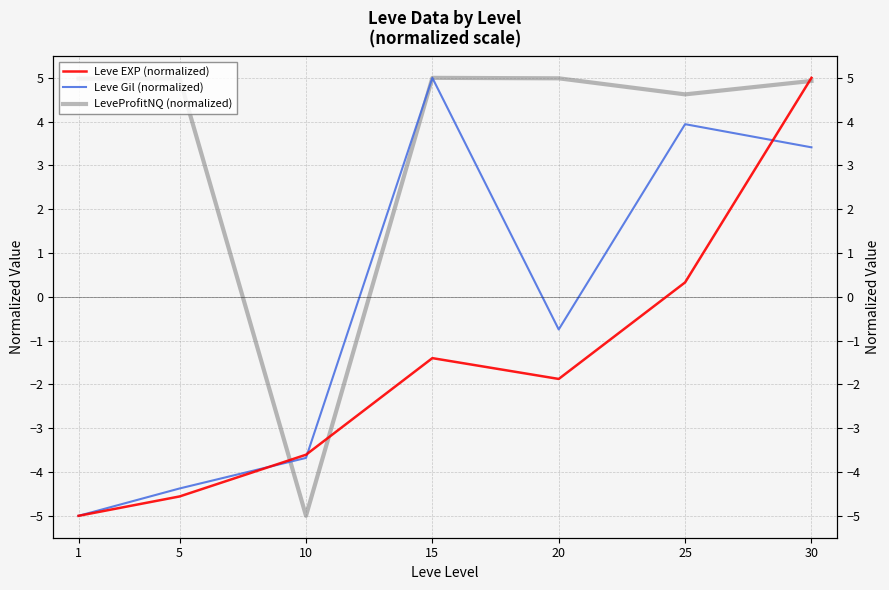

What is the difference between the Leve EXP (normalized) values at 20 and 1?

3.1